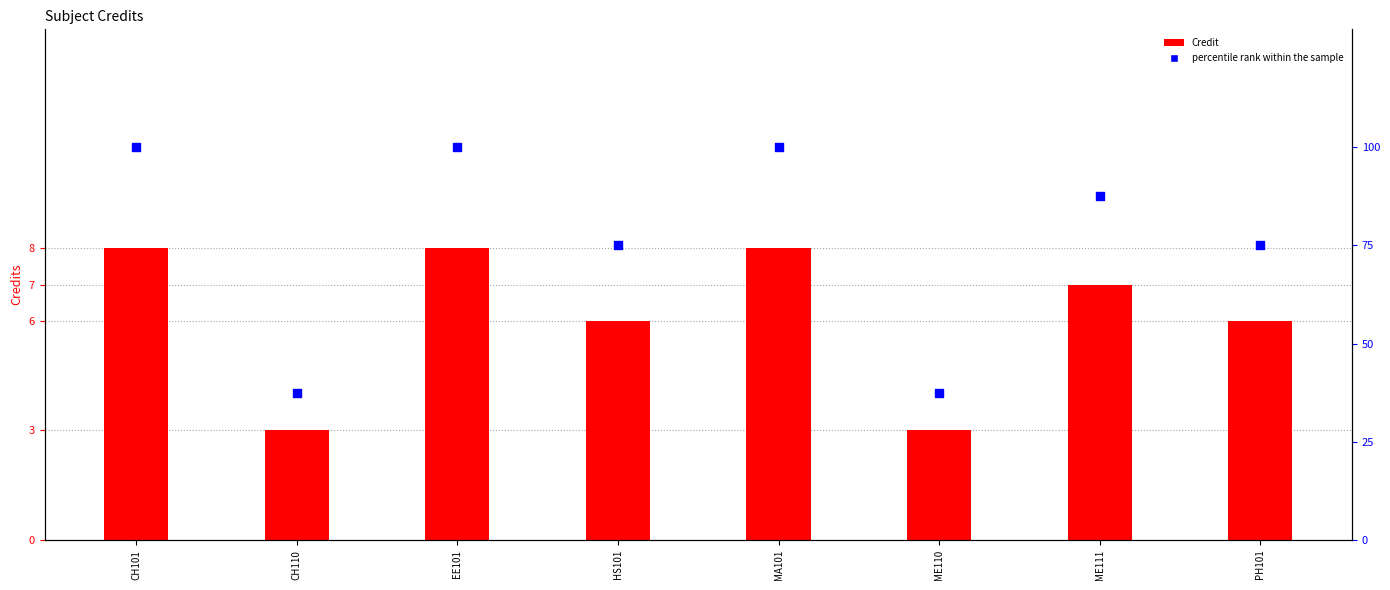

Which series has the largest Y range (max minus min)?

percentile rank within the sample